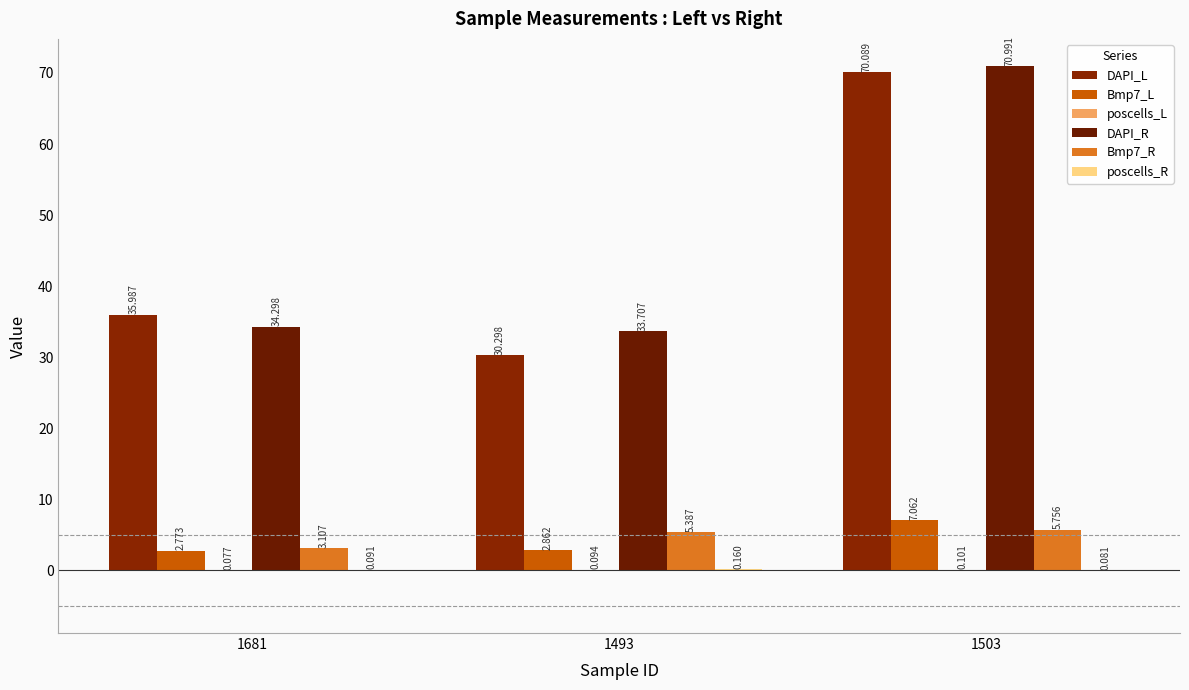

Rank the series by their maximum value, from highest to lowest.

DAPI_R, DAPI_L, Bmp7_L, Bmp7_R, poscells_R, poscells_L